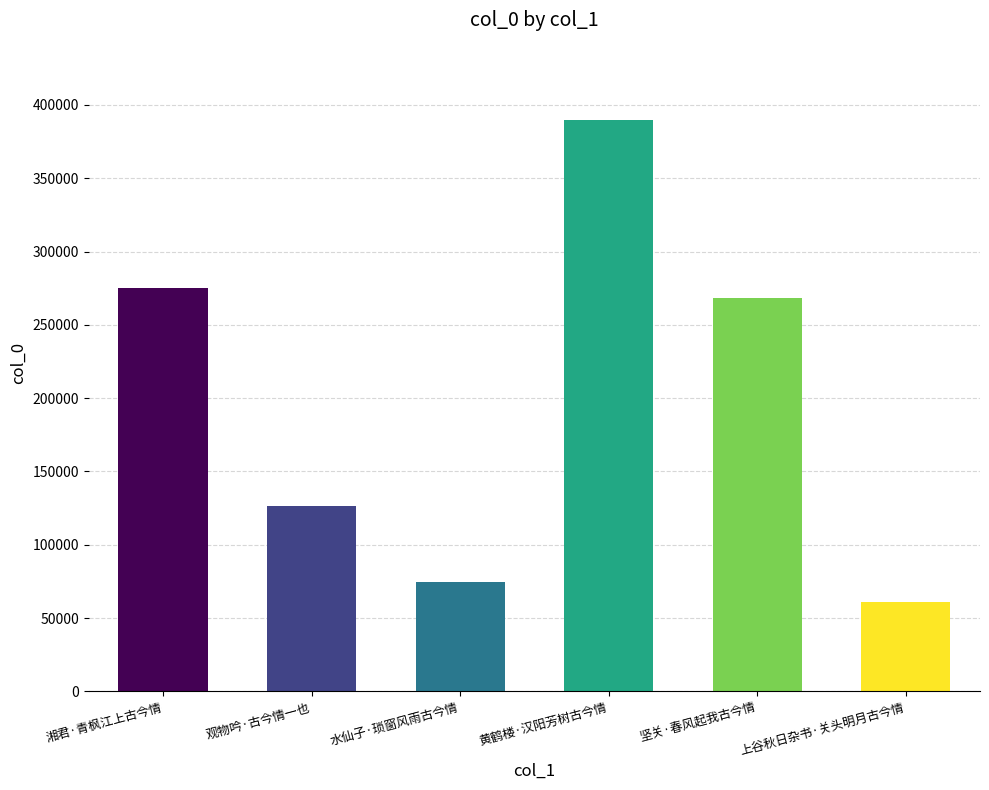

List the labels in order of value, largest first.

黄鹤楼·汉阳芳树古今情, 湘君·青枫江上古今情, 坚关·春风起我古今情, 观物吟·古今情一也, 水仙子·琐窗风雨古今情, 上谷秋日杂书·关头明月古今情